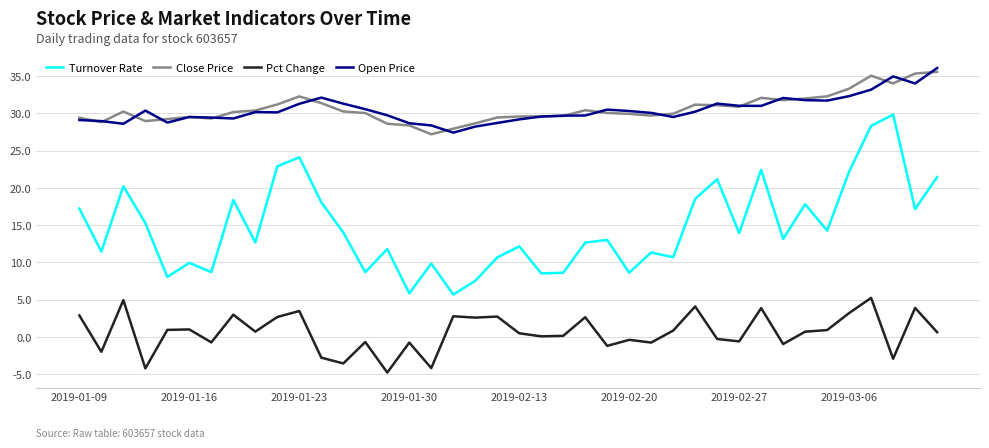

True or false: Close Price and Turnover Rate intersect in this chart.

False